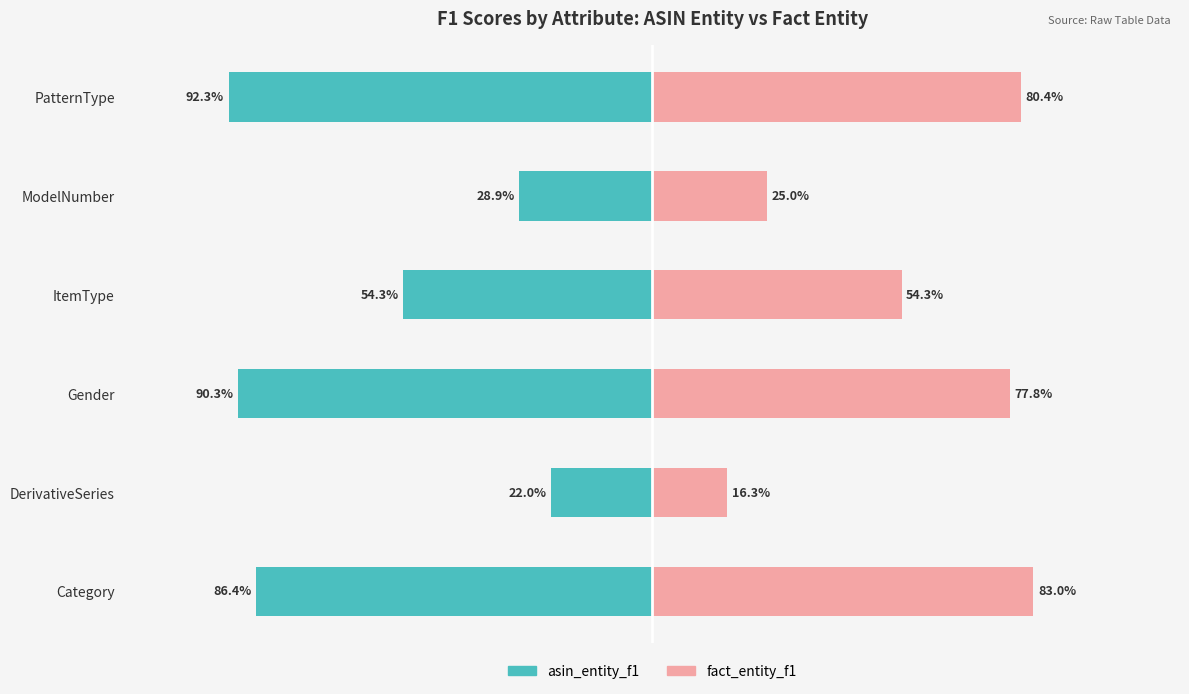

Reading left to right, what are all the values shown in this chart?

asin_entity_f1: -0.9	-0.2	-0.9	-0.5	-0.3	-0.9
fact_entity_f1: 0.8	0.2	0.8	0.5	0.2	0.8